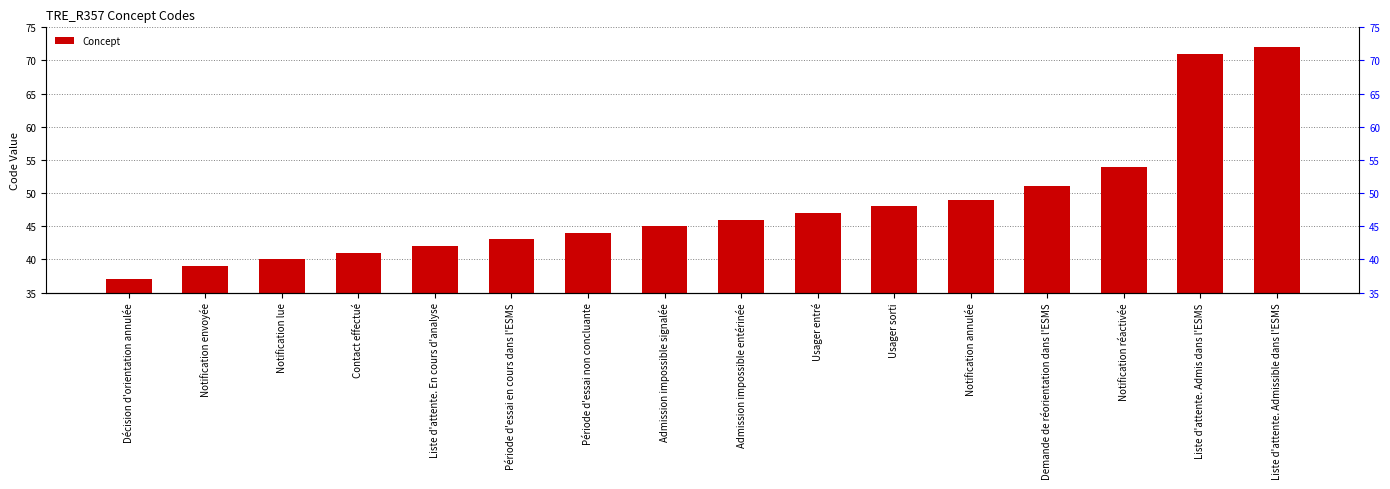

Which label corresponds to the smallest value in the chart?

Décision d'orientation annulée